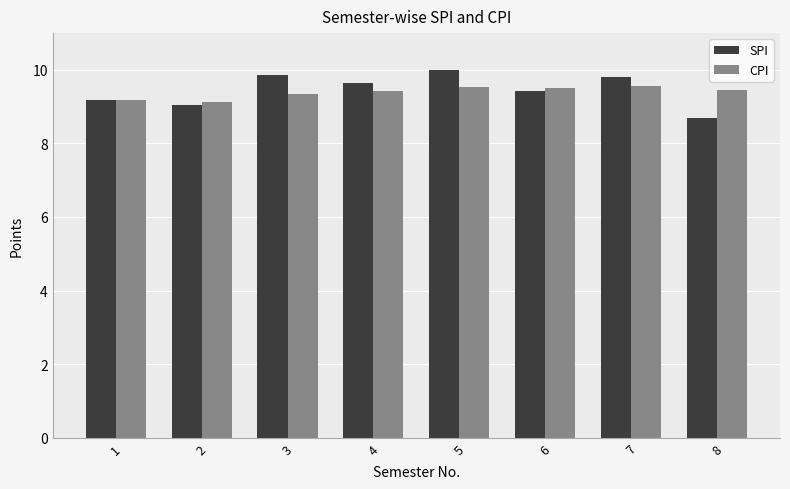

What is the difference between the highest and lowest values at 4?

0.2